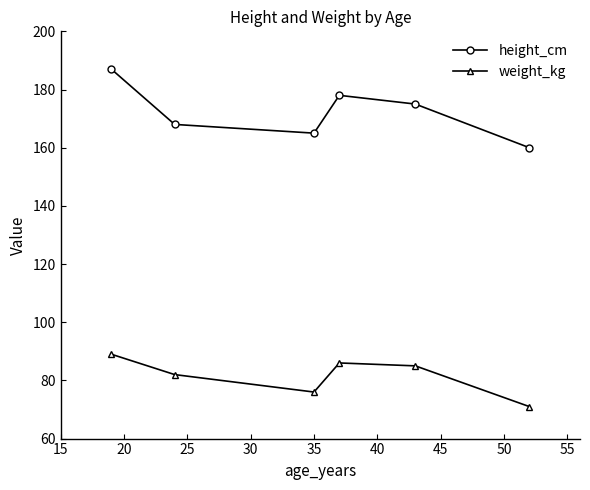

True or false: weight_kg and height_cm cross at least once.

False